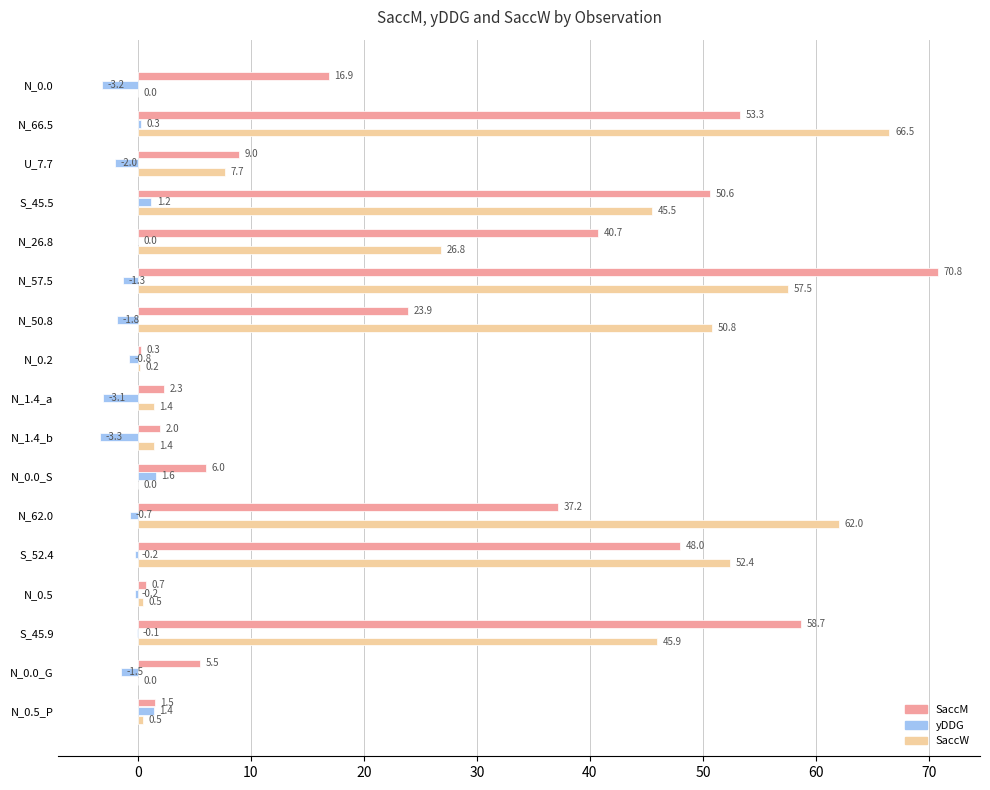

Is it true that SaccM equals 8.5 at N_0.0_G?

False